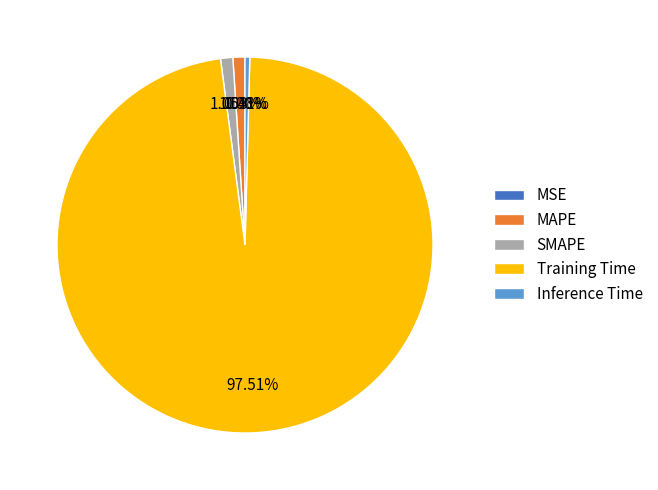

Does Training Time represent more than half of the total?

Yes